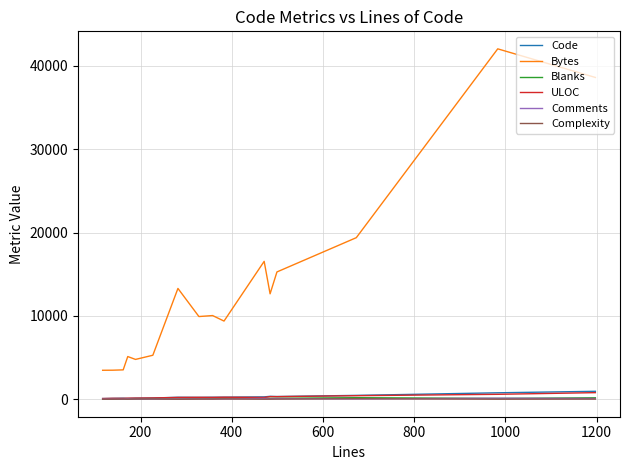

True or false: Blanks and Bytes cross at least once.

False